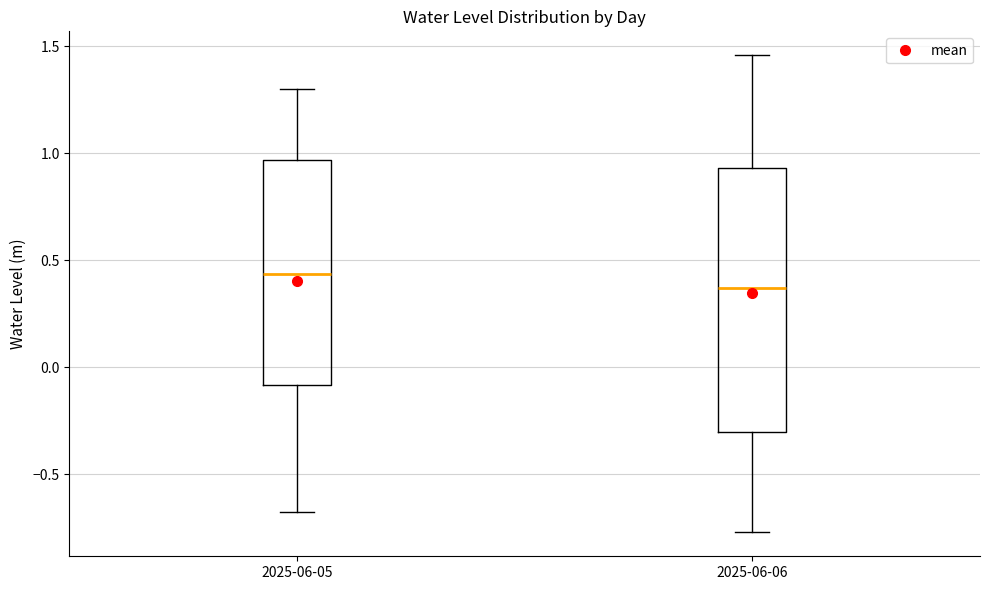

Where is the lower edge of the box for 2025-06-05 on the y-axis? The values are not printed on the chart, so give them approximately, as read against the axis.

-0.10